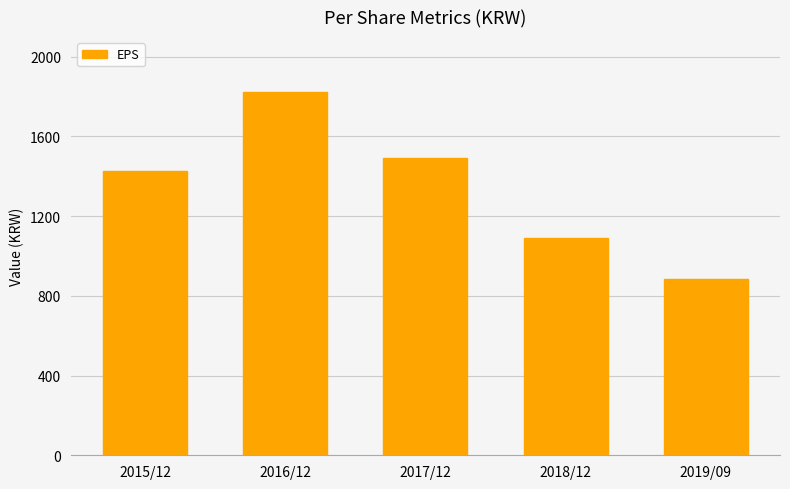

What is the label of the 3rd bar from the right?

2017/12